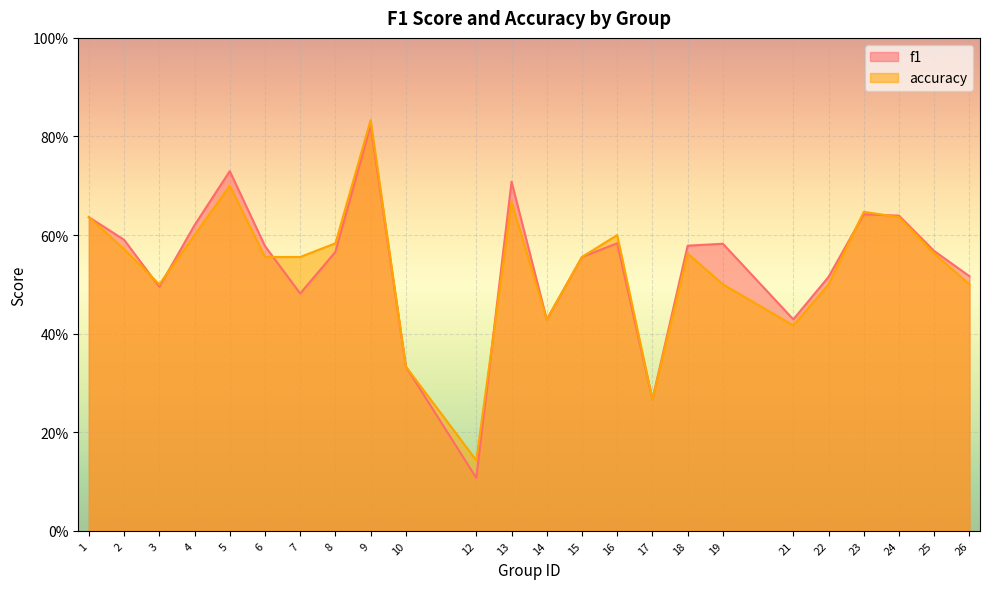

Which series changed the most between 1 and 9?

accuracy